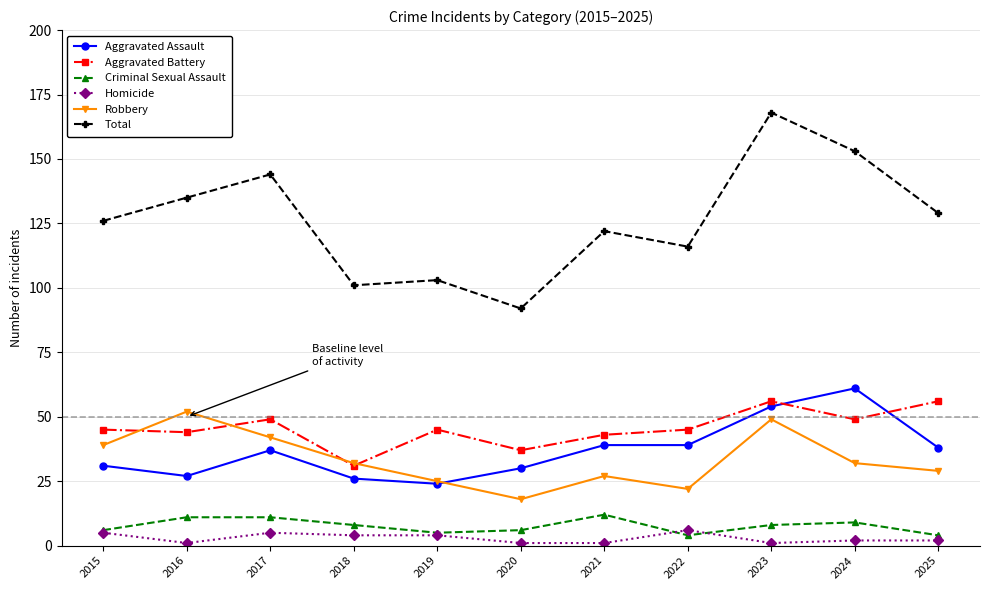

What value does the Homicide series have at 2017?

5